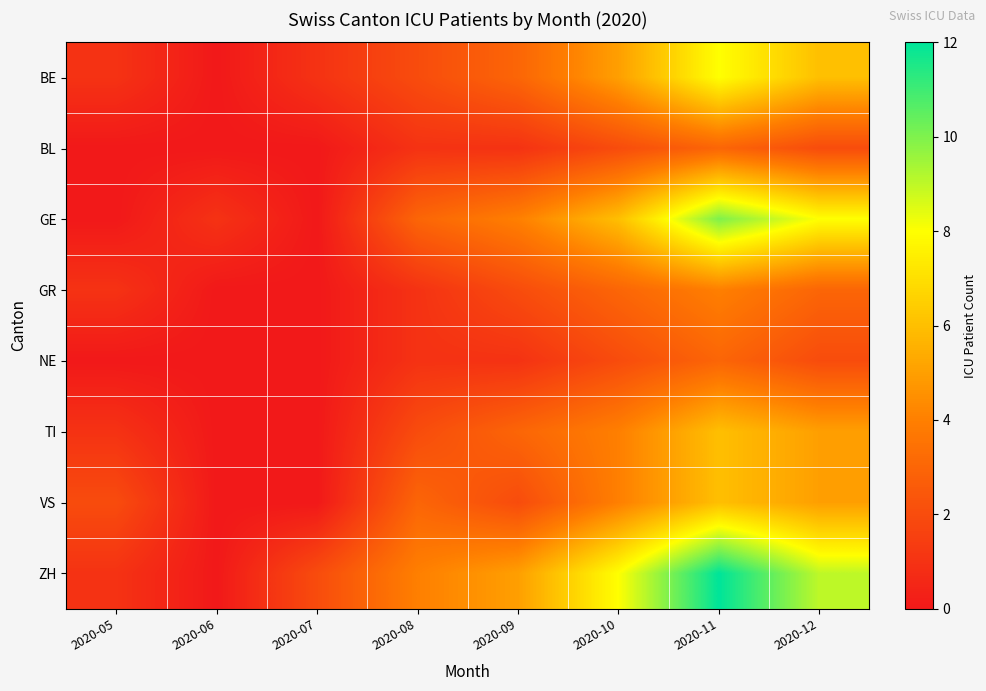

How many distinct data groups are displayed?

8